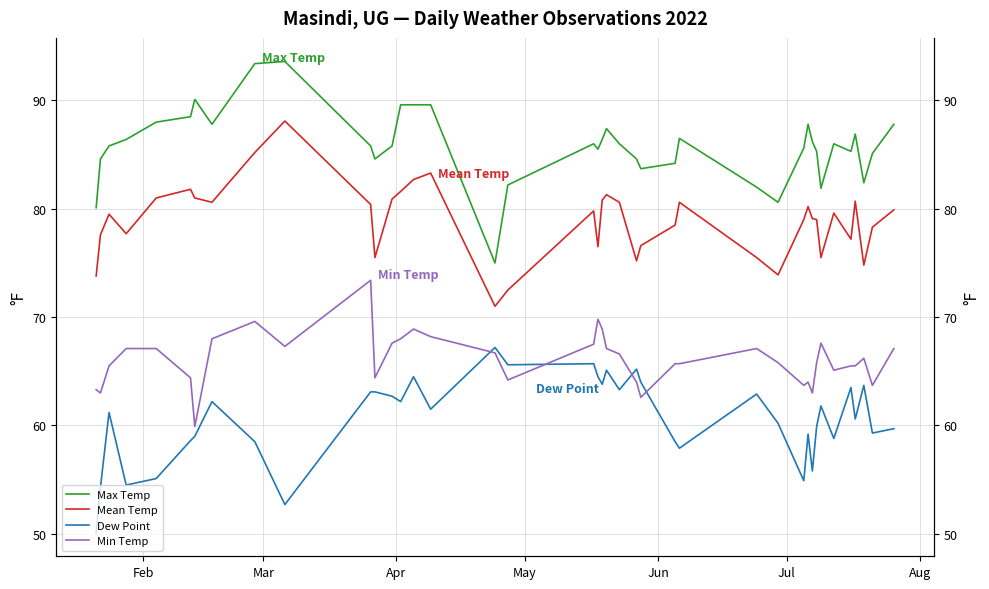

What is the average value of the Mean Temp series?

78.9